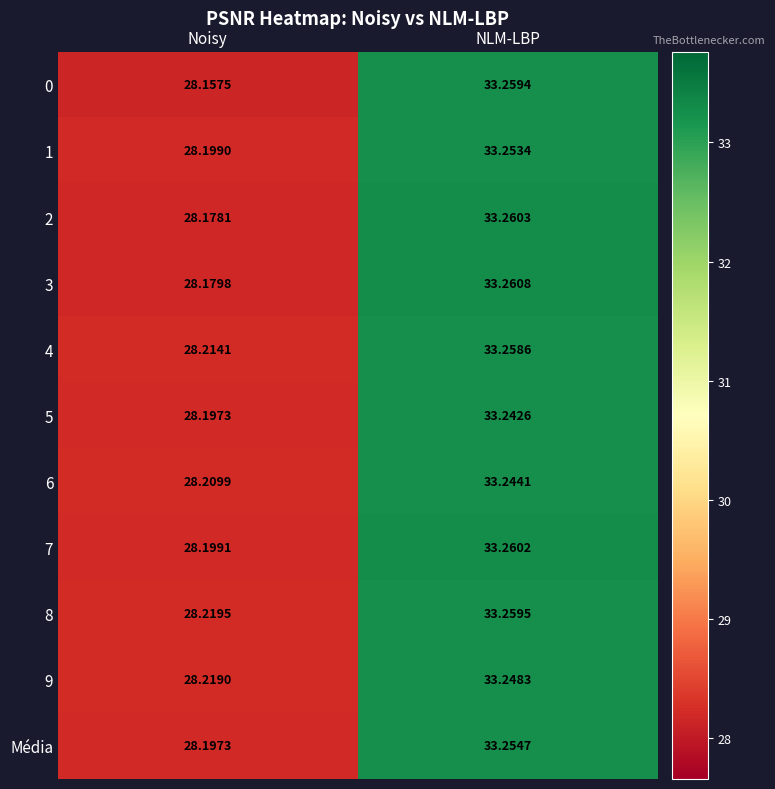

How many data points in 3 are above 33?

1